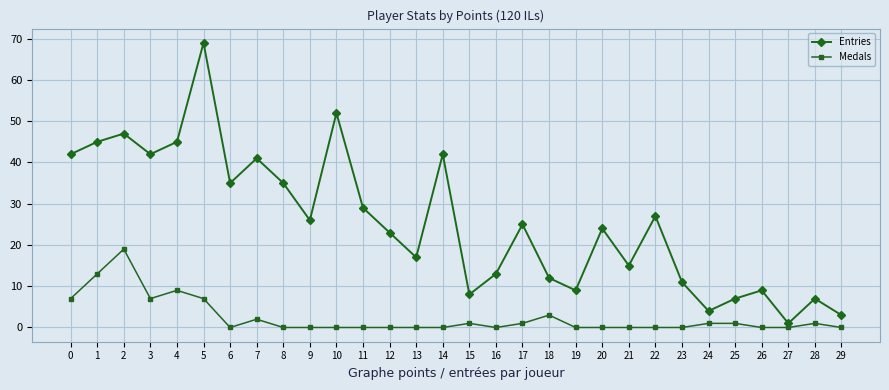

What are all the series names shown in the legend?

Entries, Medals